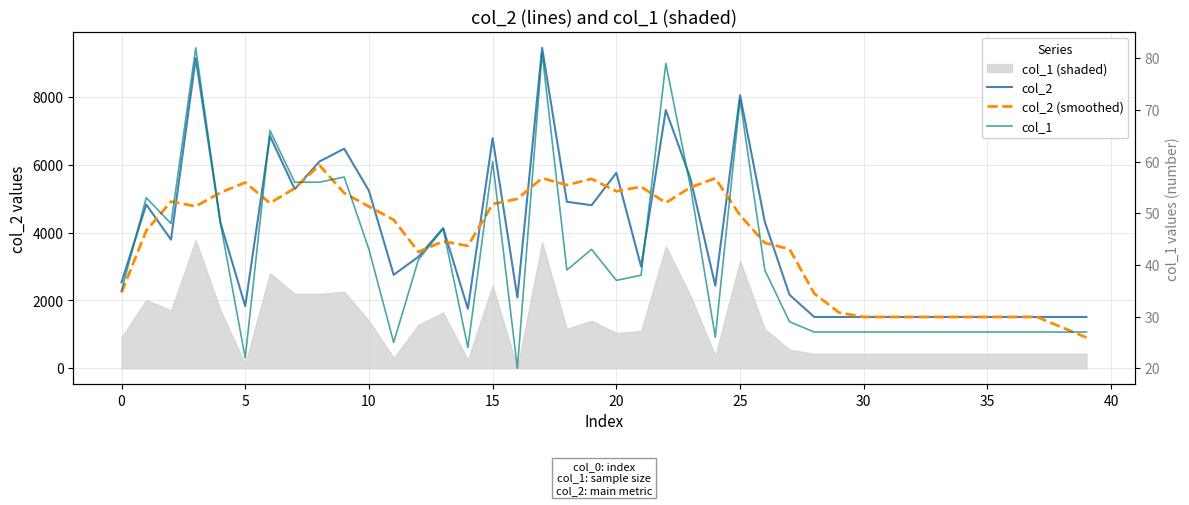

Reading left to right, what are all the values shown in this chart?

col_2: 2536.0	4826.0	3792.0	9142.0	4290.0	1832.0	6848.0	5282.0	6097.0	6476.0	5234.0	2755.0	3288.0	4133.0	1754.0	6785.0	2086.0	9451.0	4910.0	4808.0	5762.0	2999.0	7614.0	5587.0	2436.0	8051.0	4322.0	2165.0	1512.0	1512.0	1512.0	1512.0	1512.0	1512.0	1512.0	1512.0	1512.0	1512.0	1512.0	1512.0
col_2 (smoothed): 2230.8	4059.2	4917.2	4776.4	5180.8	5478.8	4869.8	5307.0	5987.4	5168.8	4770.0	4377.2	3432.8	3743.0	3609.2	4841.8	4997.2	5608.0	5403.4	5586.0	5218.6	5354.0	4879.6	5337.4	5602.0	4512.2	3697.2	3512.4	2204.6	1642.6	1512.0	1512.0	1512.0	1512.0	1512.0	1512.0	1512.0	1512.0	1209.6	907.2
col_1: 35.0	53.0	48.0	82.0	48.0	22.0	66.0	56.0	56.0	57.0	43.0	25.0	41.0	47.0	24.0	60.0	20.0	81.0	39.0	43.0	37.0	38.0	79.0	55.0	26.0	72.0	39.0	29.0	27.0	27.0	27.0	27.0	27.0	27.0	27.0	27.0	27.0	27.0	27.0	27.0